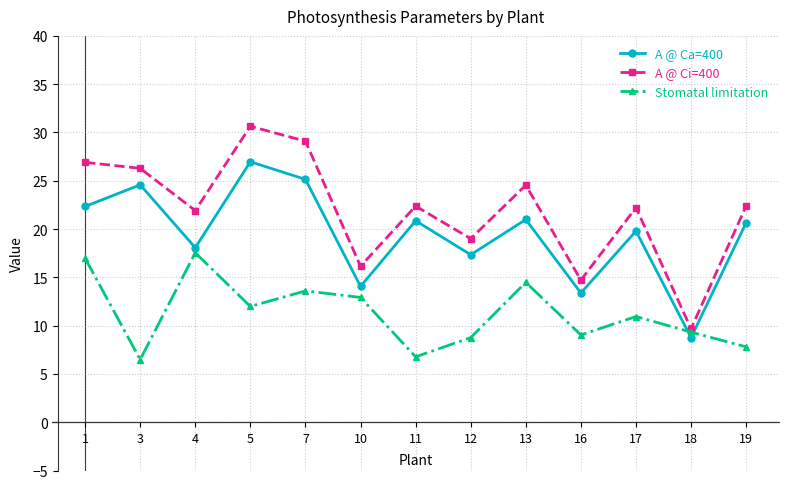

In Stomatal limitation, how many points are higher than both neighbors (excluding endpoints)?

4